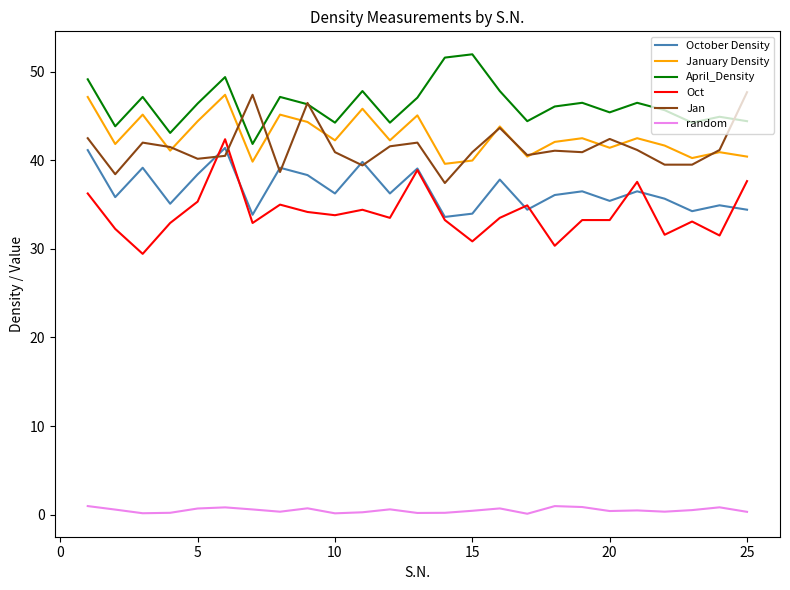

What is the minimum value for January Density?

39.6